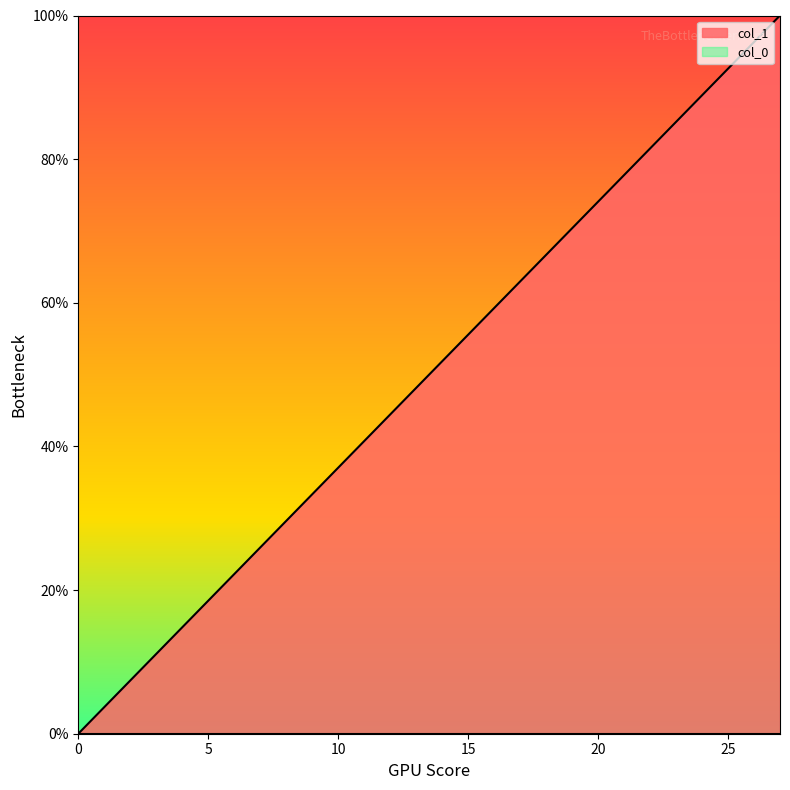

Does the chart have visible grid lines?

No